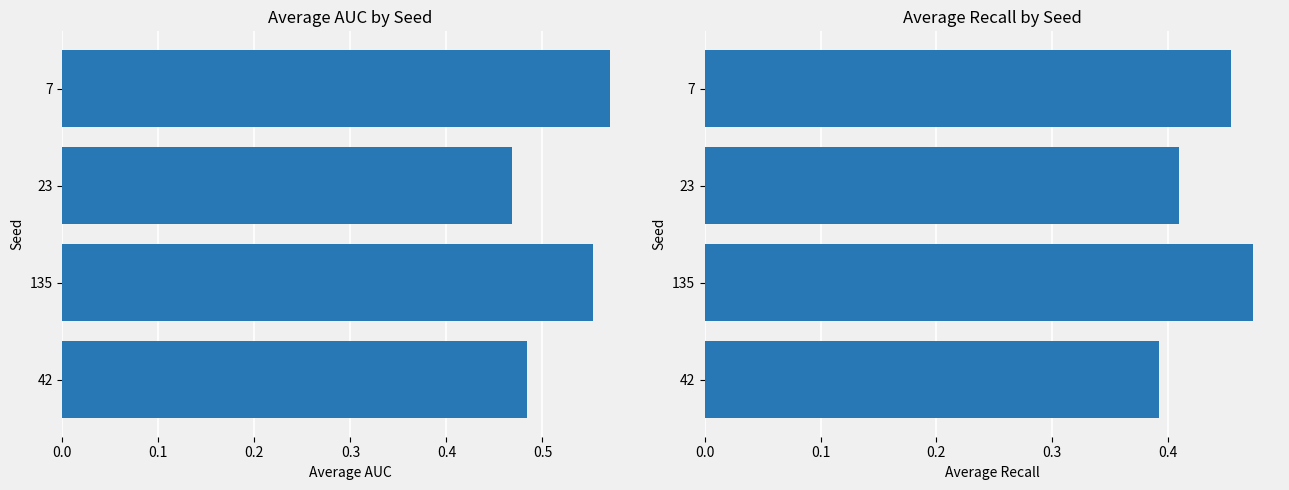

What is the total value across all series at 135?

1.0